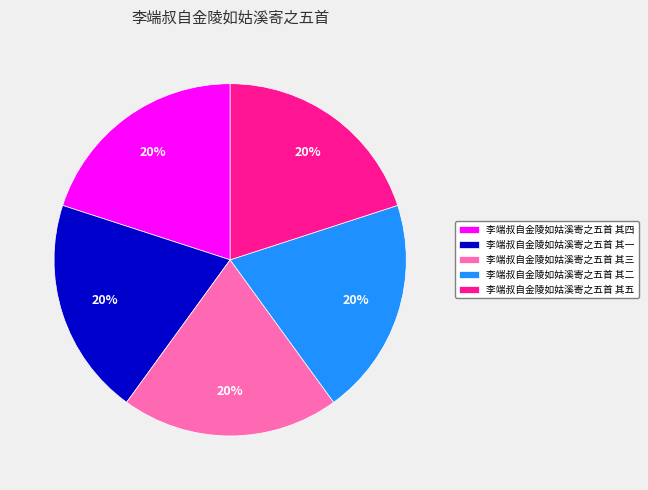

What is the ratio of the value at 李端叔自金陵如姑溪寄之五首 其一 to the value at 李端叔自金陵如姑溪寄之五首 其二?

1.0